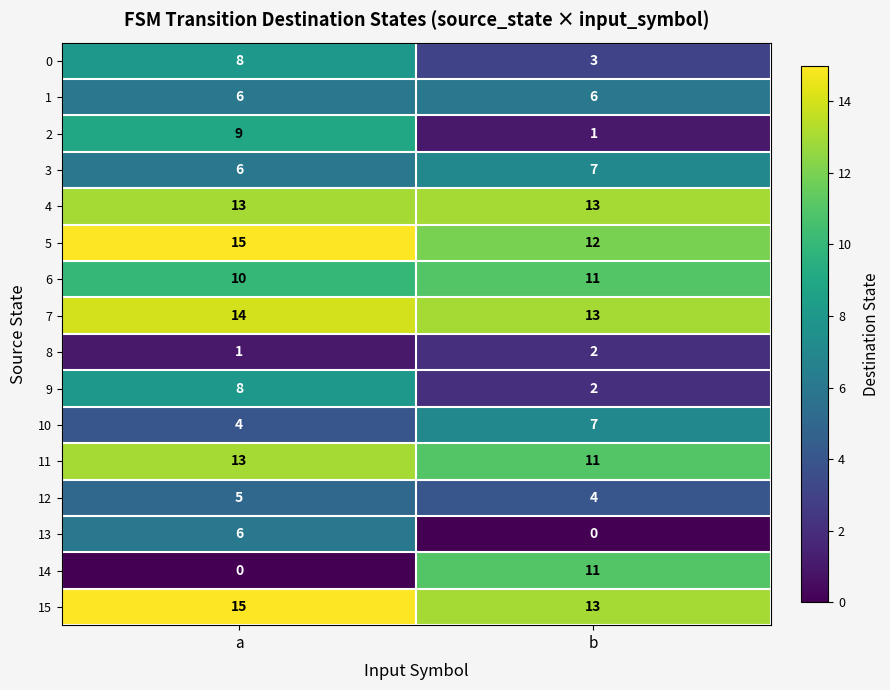

Count the number of data series in this chart.

16